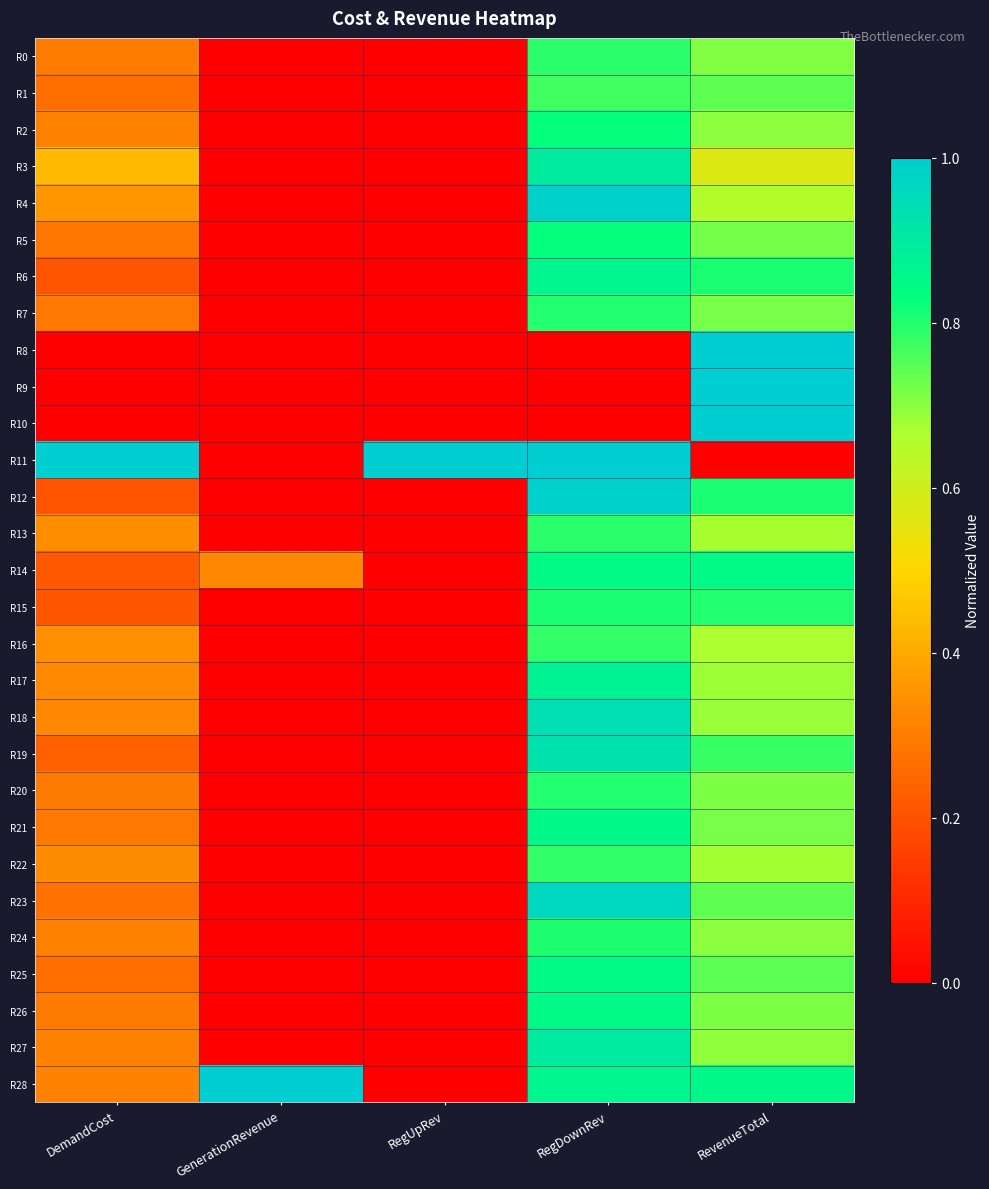

Between RegUpRev and GenerationRevenue, which is larger?

RegUpRev